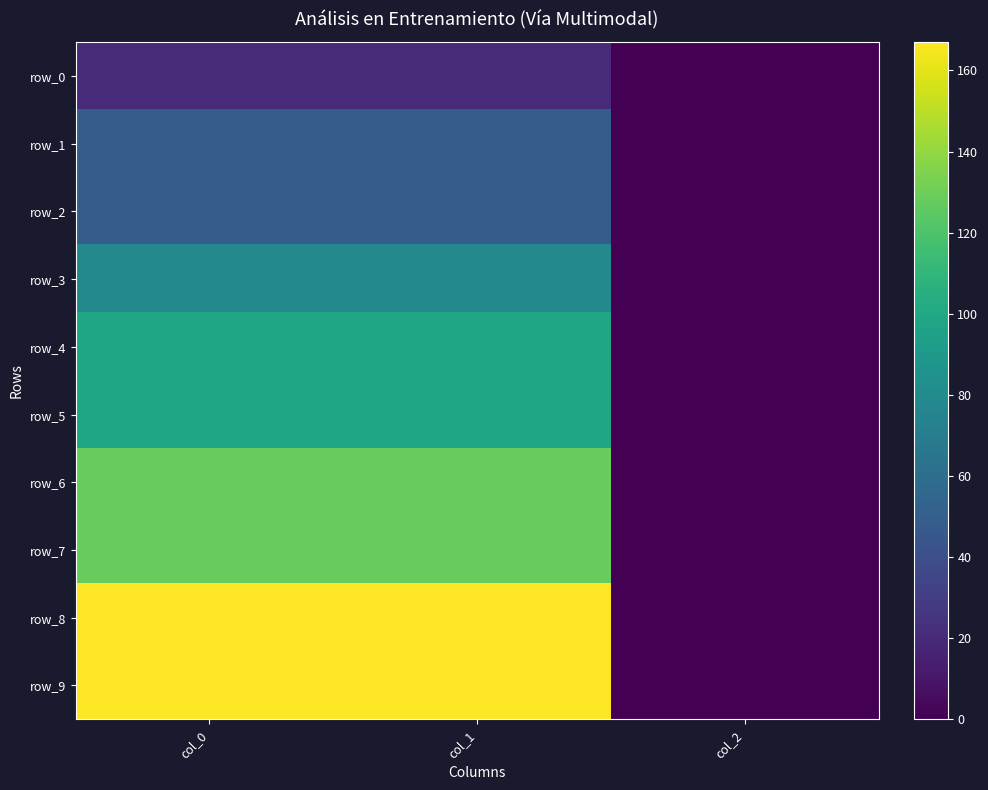

Which series changed the most between col_0 and col_2?

row_8